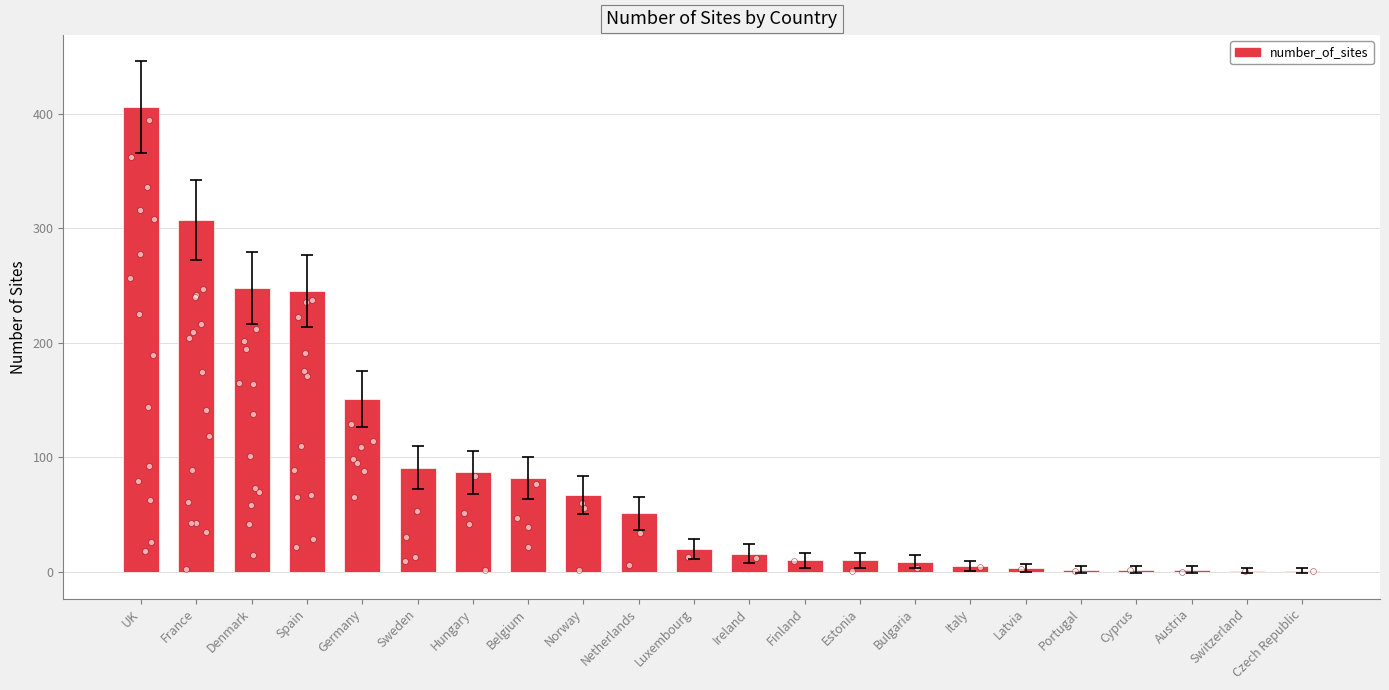

Approximately how many times larger is the value at Cyprus compared to Latvia?

0.7